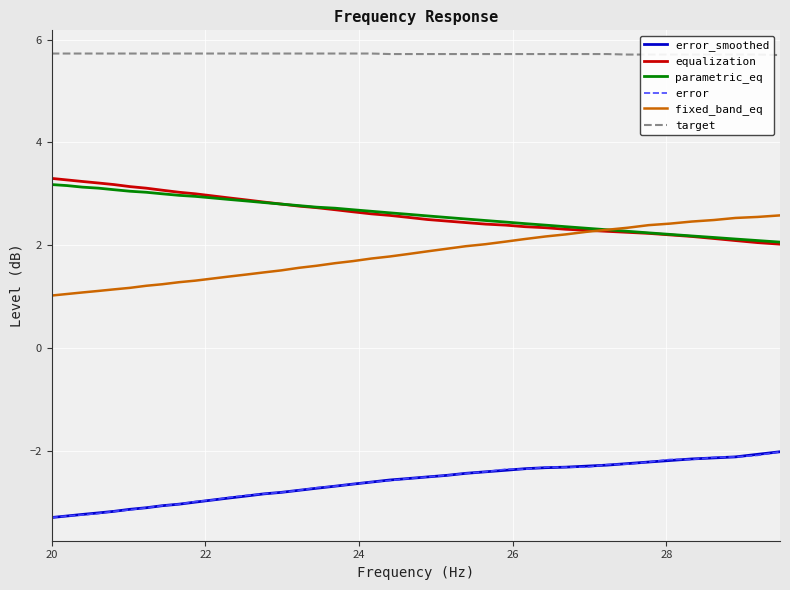

What is the maximum value shown in the chart?

5.7